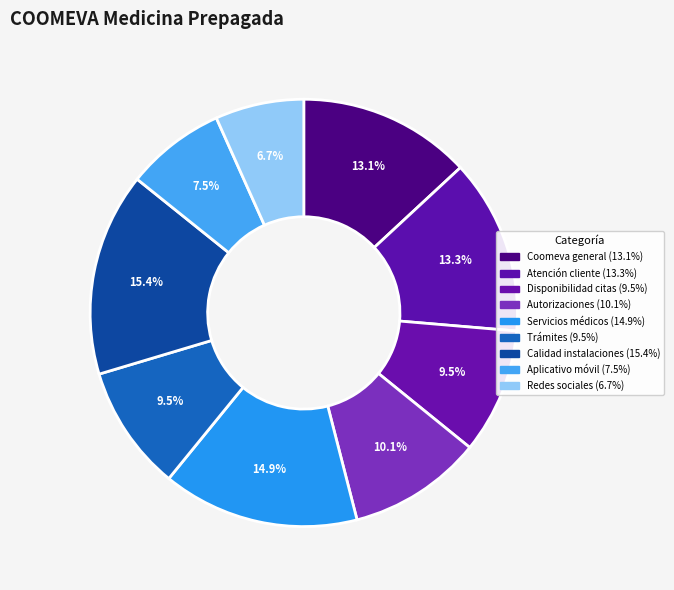

How many slices are in this pie chart?

9